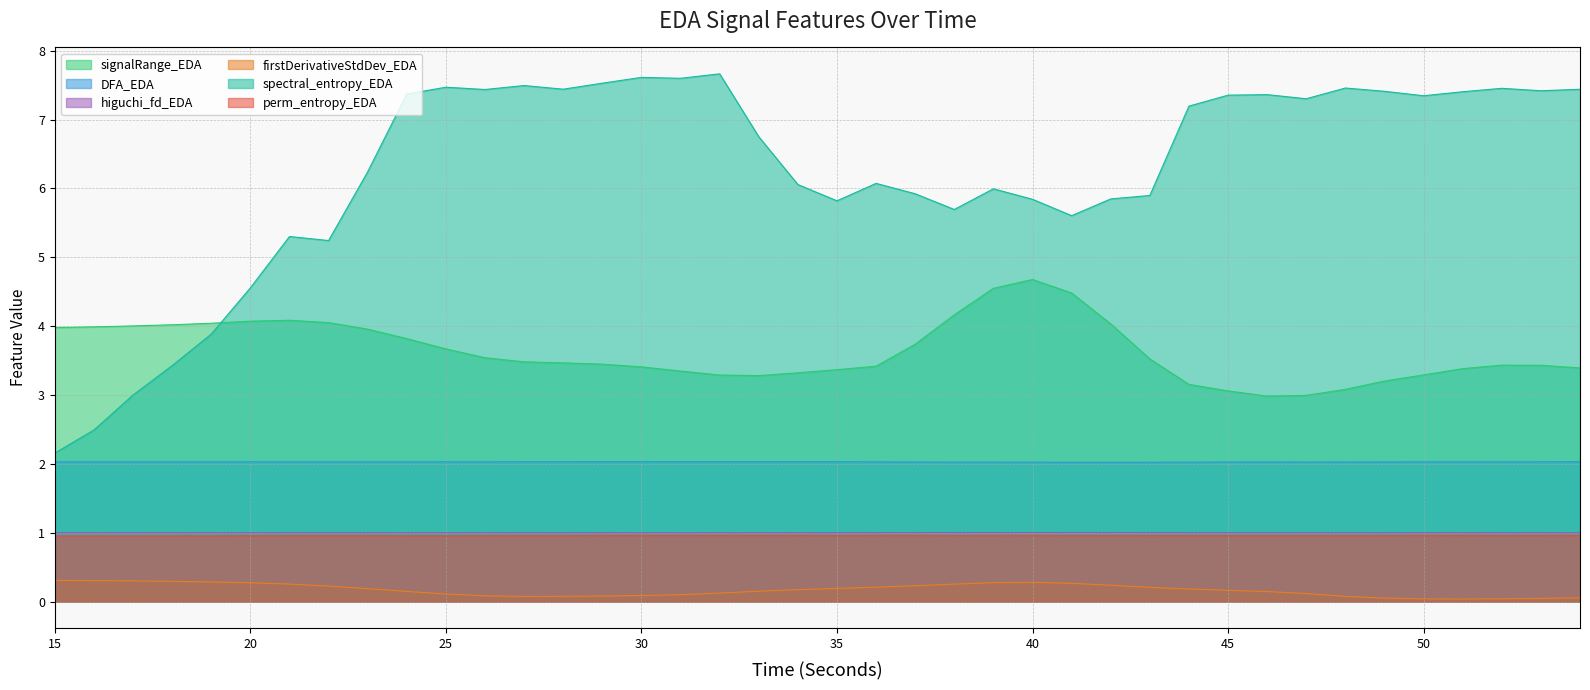

Rank the series by their maximum value, from lowest to highest.

firstDerivativeStdDev_EDA, perm_entropy_EDA, higuchi_fd_EDA, DFA_EDA, signalRange_EDA, spectral_entropy_EDA